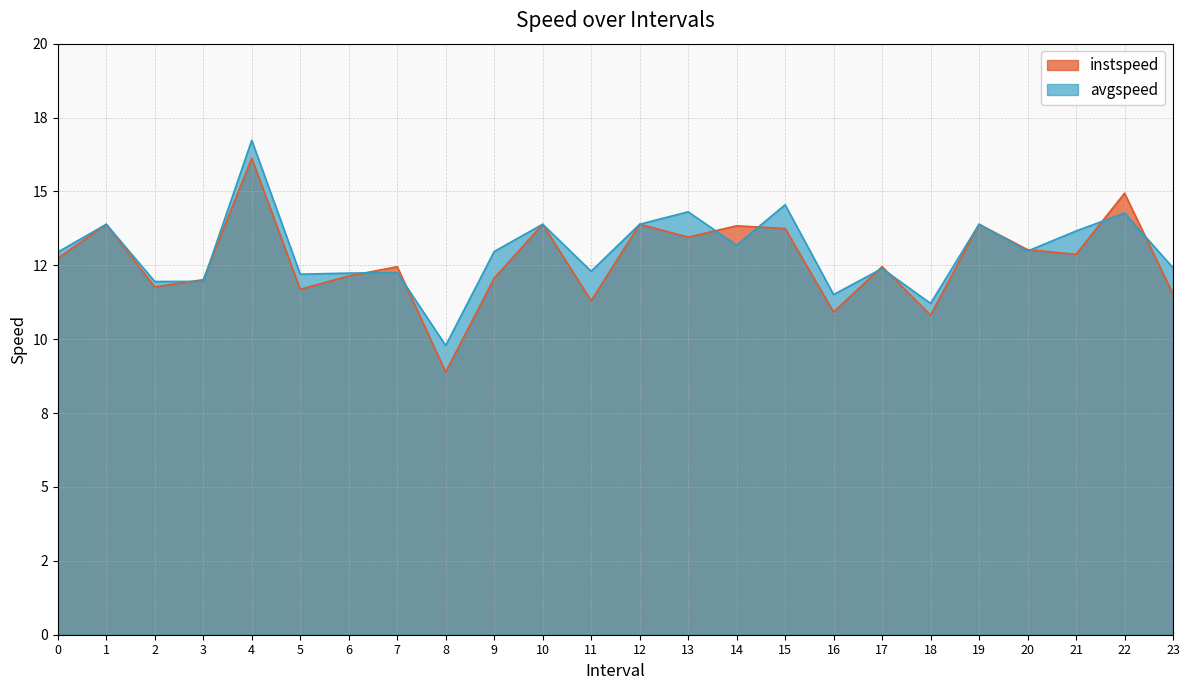

What is the value of the instspeed point at the 11th from the left?

13.9